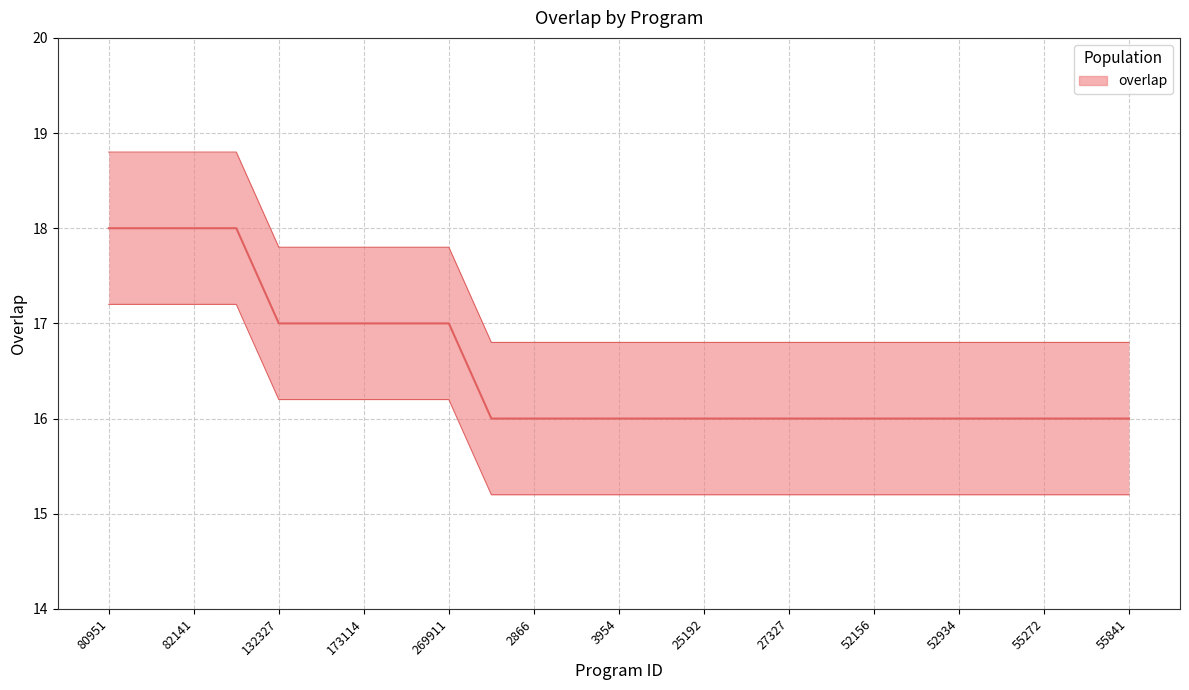

Which has a higher value, 55272 or 25192?

55272